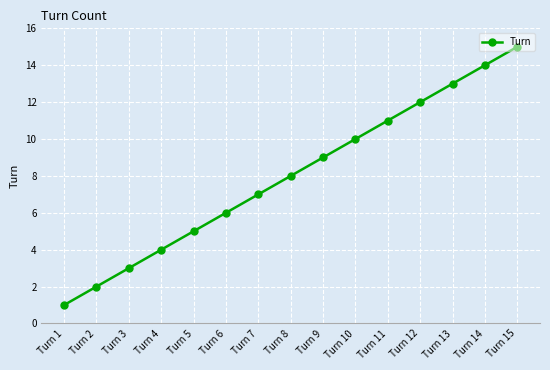

True or false: there are more than 1 points higher than both neighbors.

False